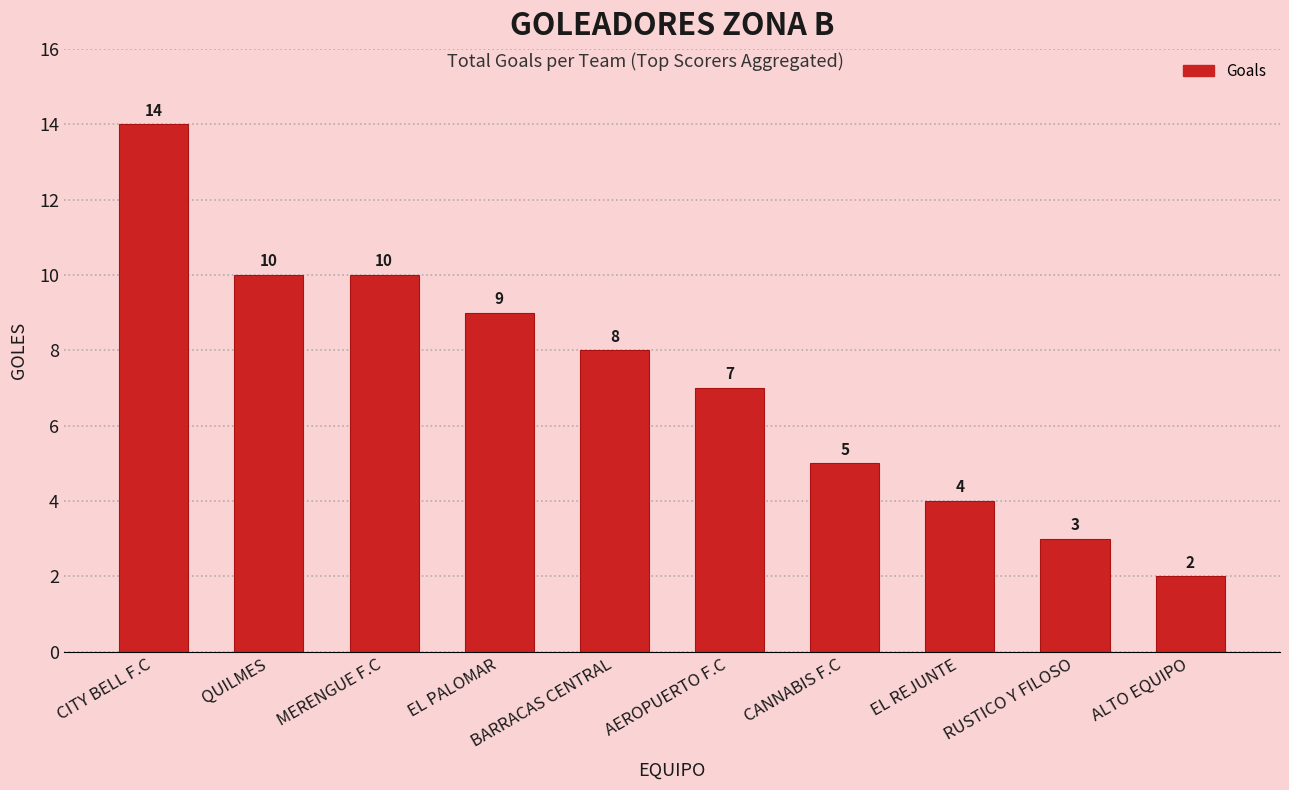

Which label corresponds to the smallest value in the chart?

ALTO EQUIPO